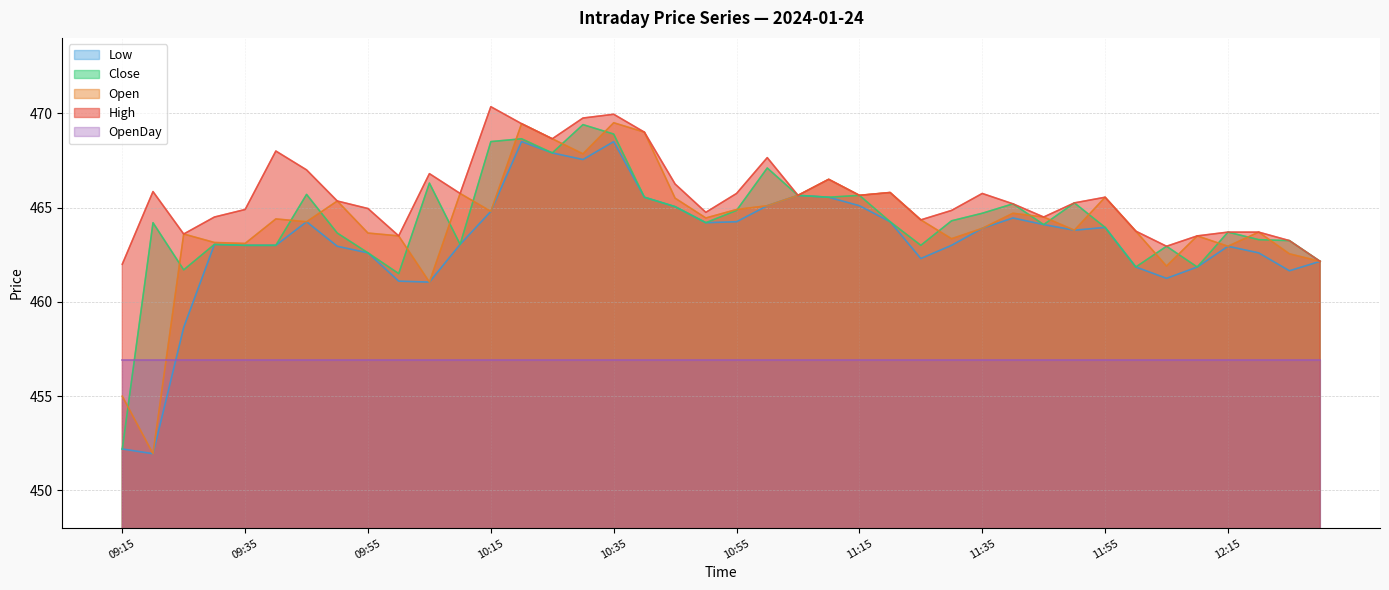

Where is the first local maximum for Close?

09:20